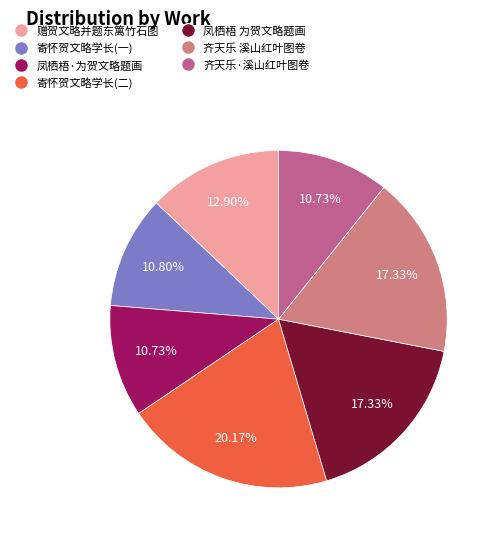

How many slices are in this pie chart?

7